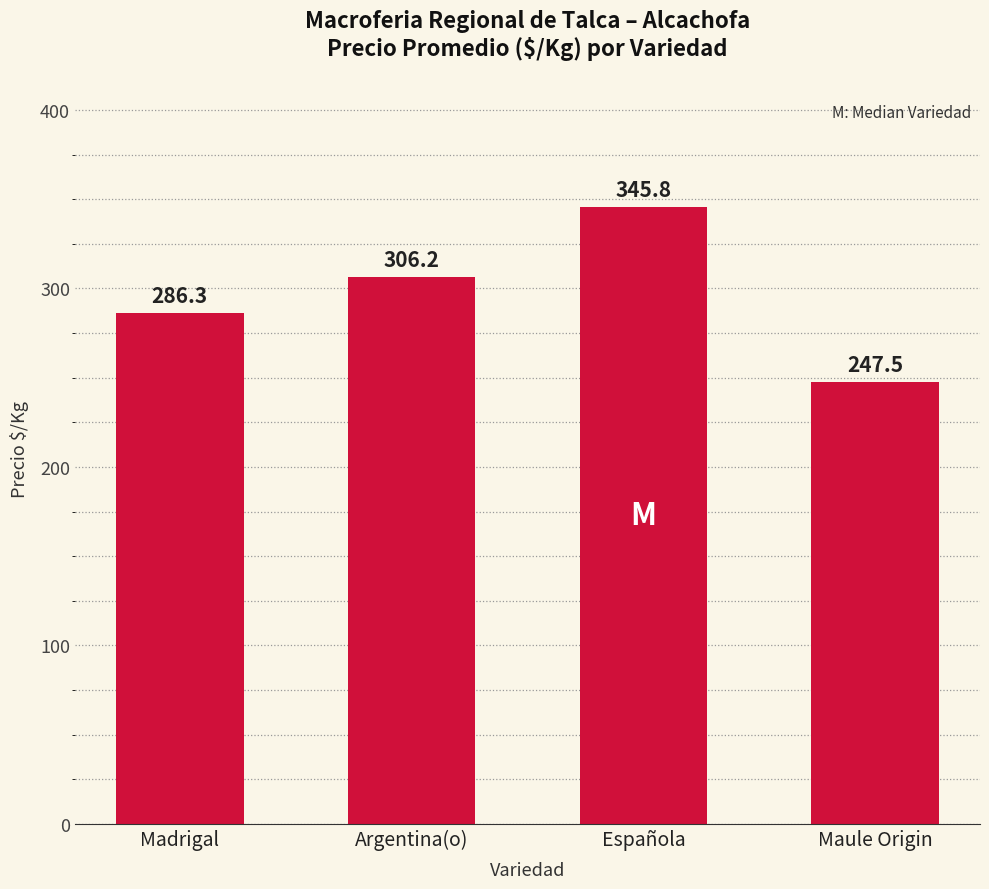

Rank the categories by value from lowest to highest.

Maule Origin, Madrigal, Argentina(o), Española